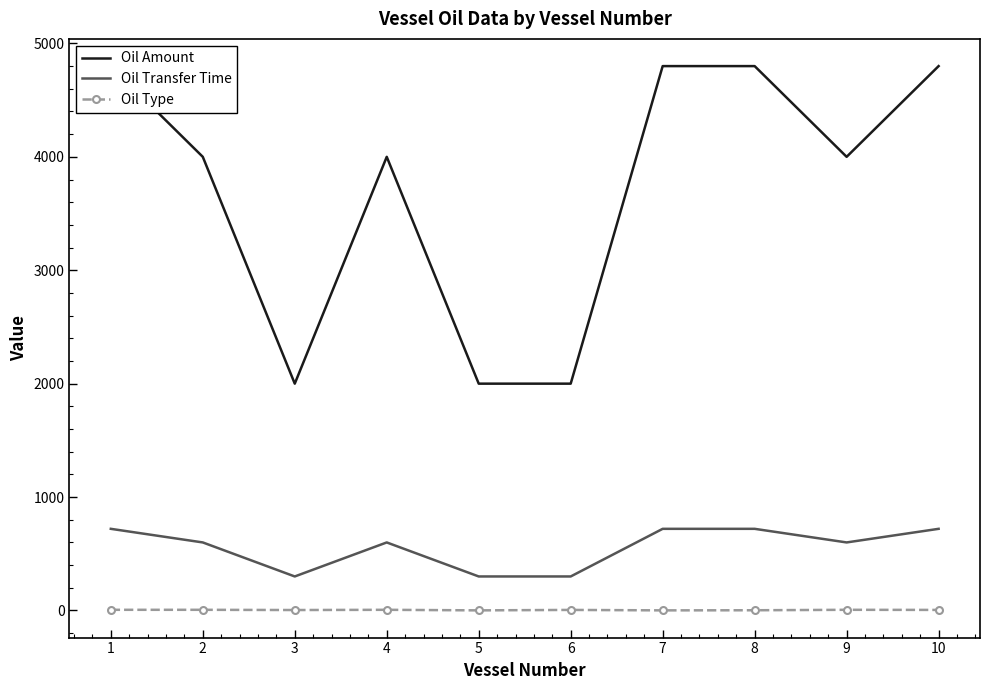

The Oil Transfer Time series shows 300 at 6. True or false?

True